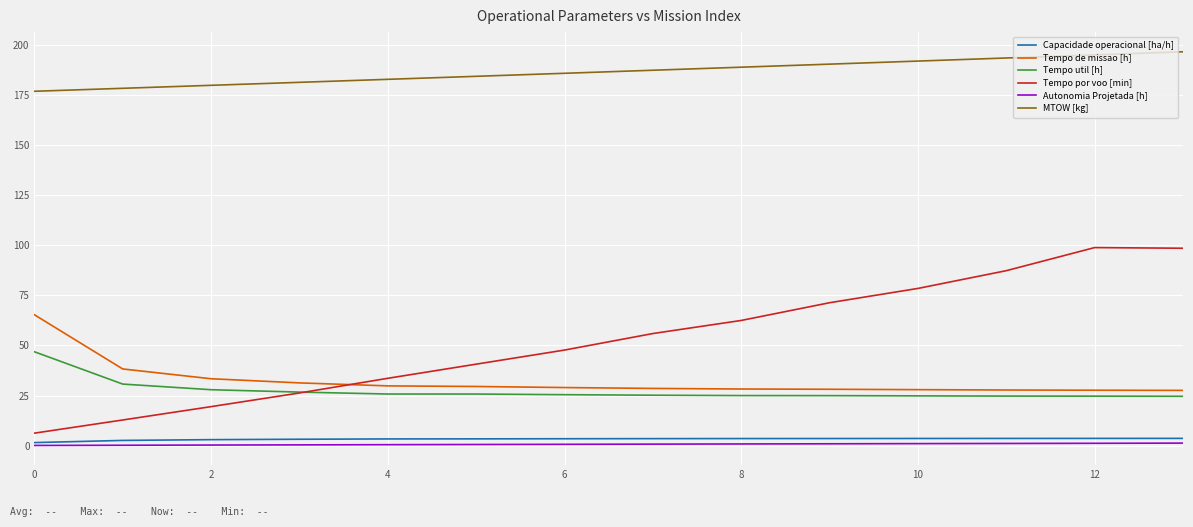

How many lines are shown in the chart?

6